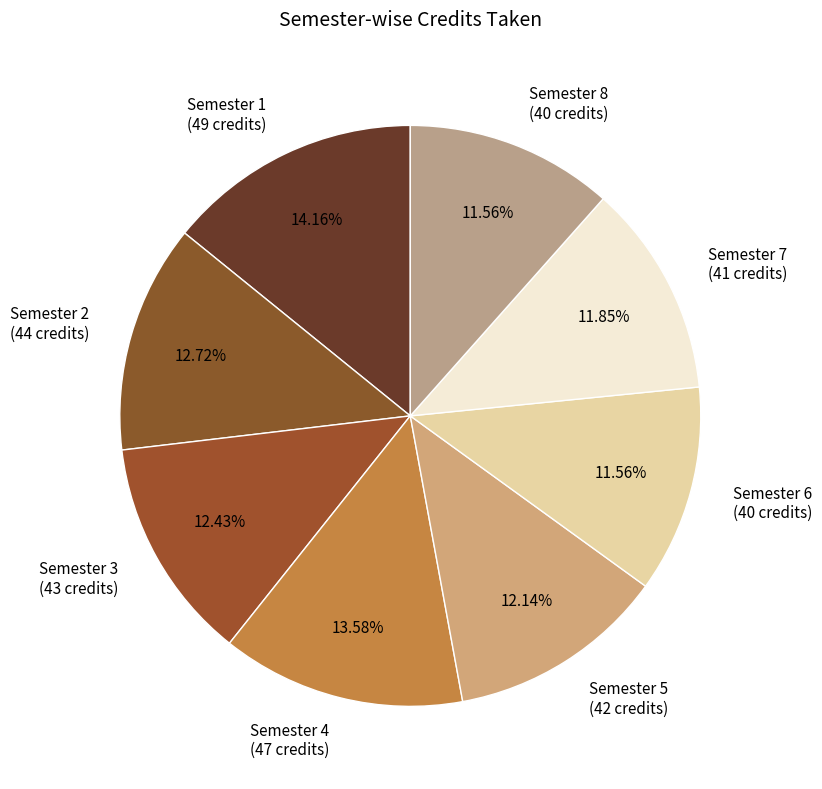

What percentage is the Semester 2 slice, to the nearest percent?

13%